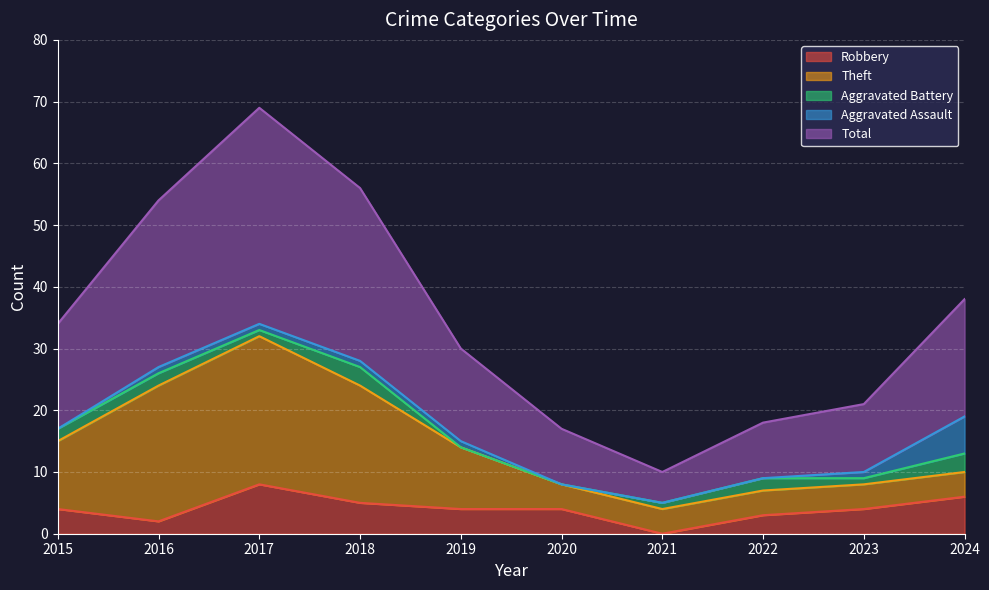

Count the number of categories in the chart.

10